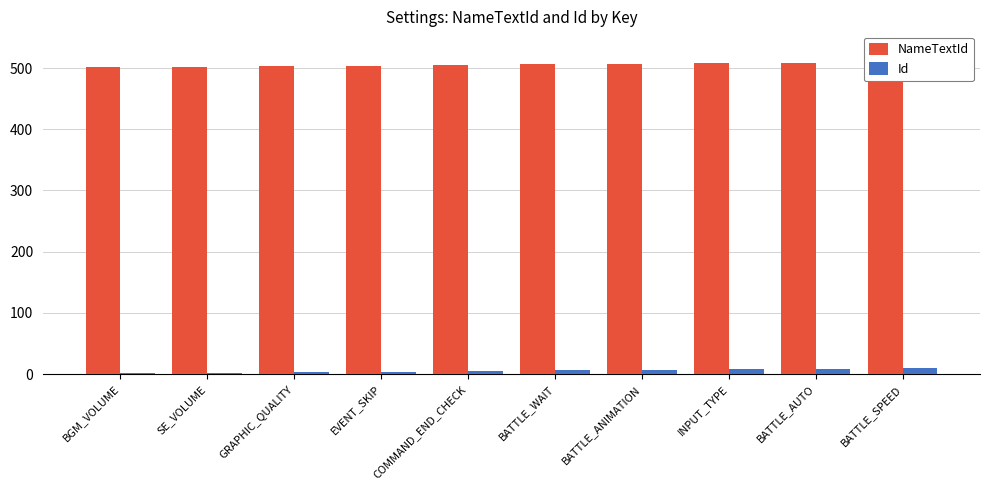

What is the greatest value displayed?

511